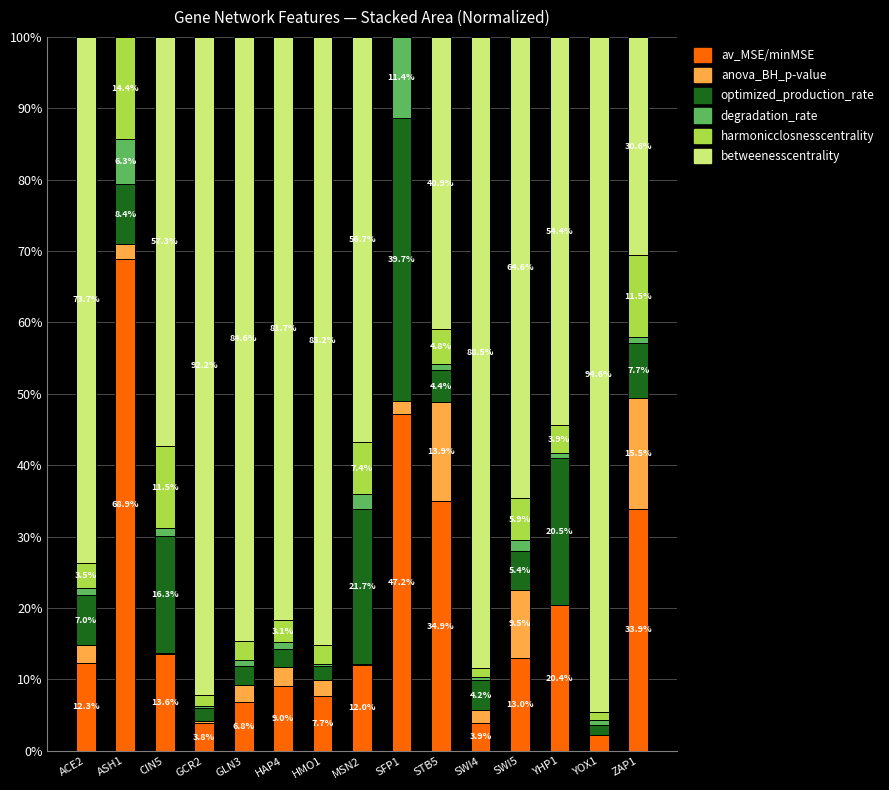

What are all the series names shown in the legend?

av_MSE/minMSE, anova_BH_p-value, optimized_production_rate, degradation_rate, harmonicclosnesscentrality, betweenesscentrality